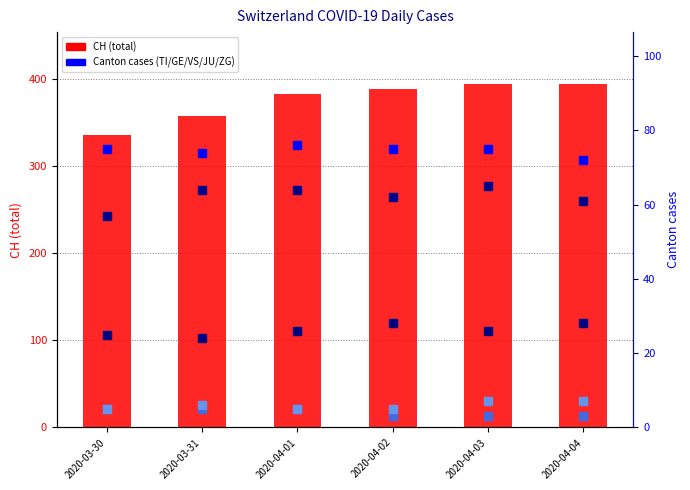

The JU series shows 5 at 2020-03-30. True or false?

True